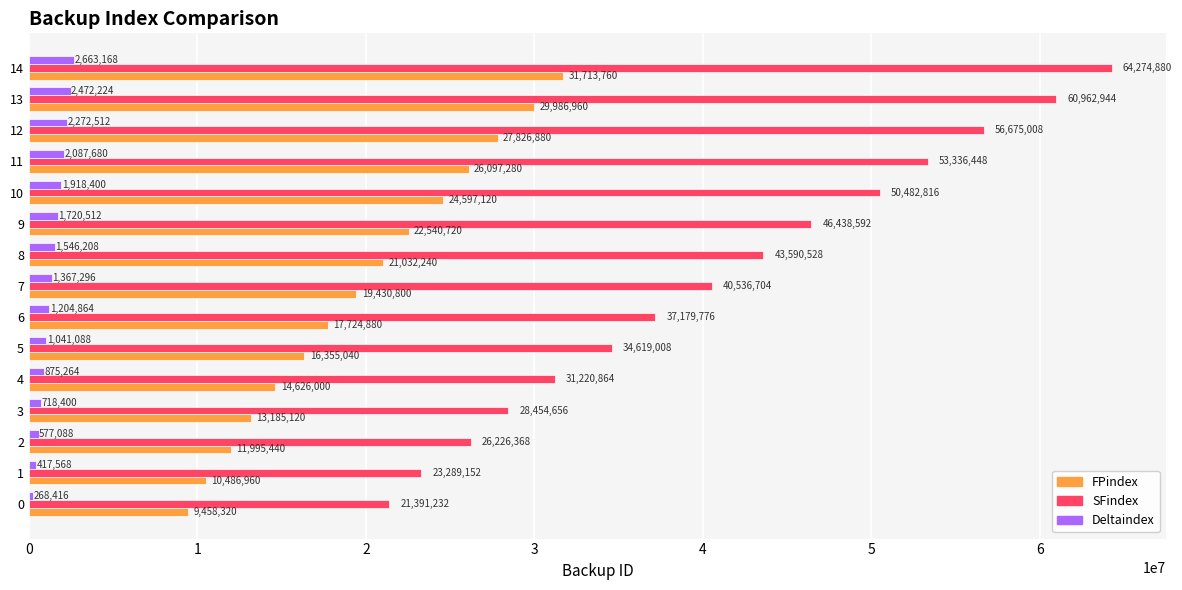

What is the minimum value shown in the chart?

268416